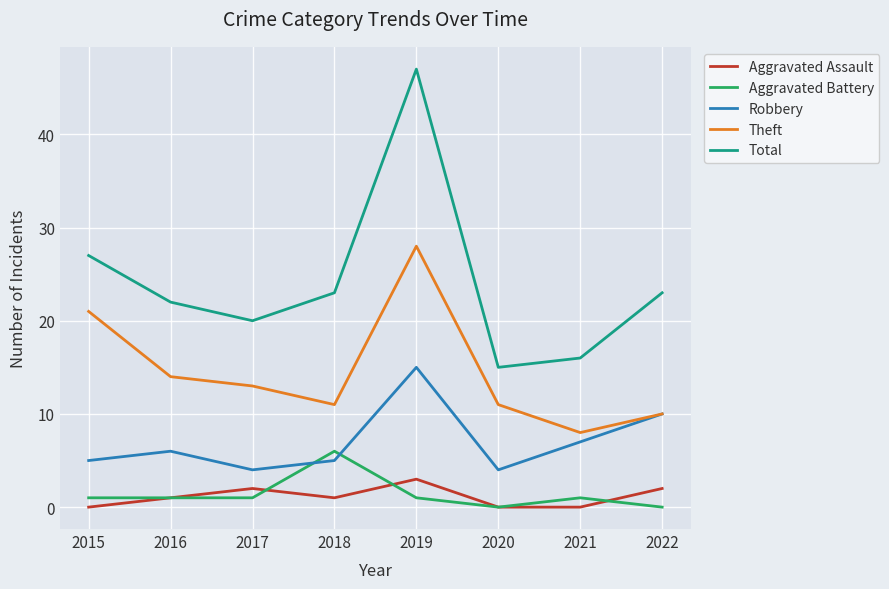

Reading left to right, extract all data points from this chart.

Aggravated Assault: 0	1	2	1	3	0	0	2
Aggravated Battery: 1	1	1	6	1	0	1	0
Robbery: 5	6	4	5	15	4	7	10
Theft: 21	14	13	11	28	11	8	10
Total: 27	22	20	23	47	15	16	23